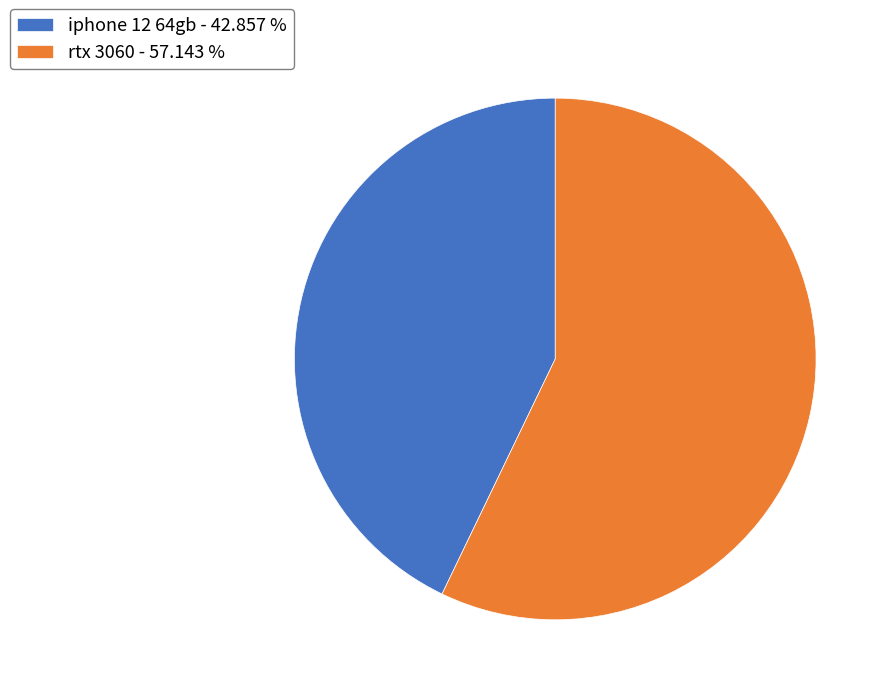

Which category accounts for the majority?

rtx 3060